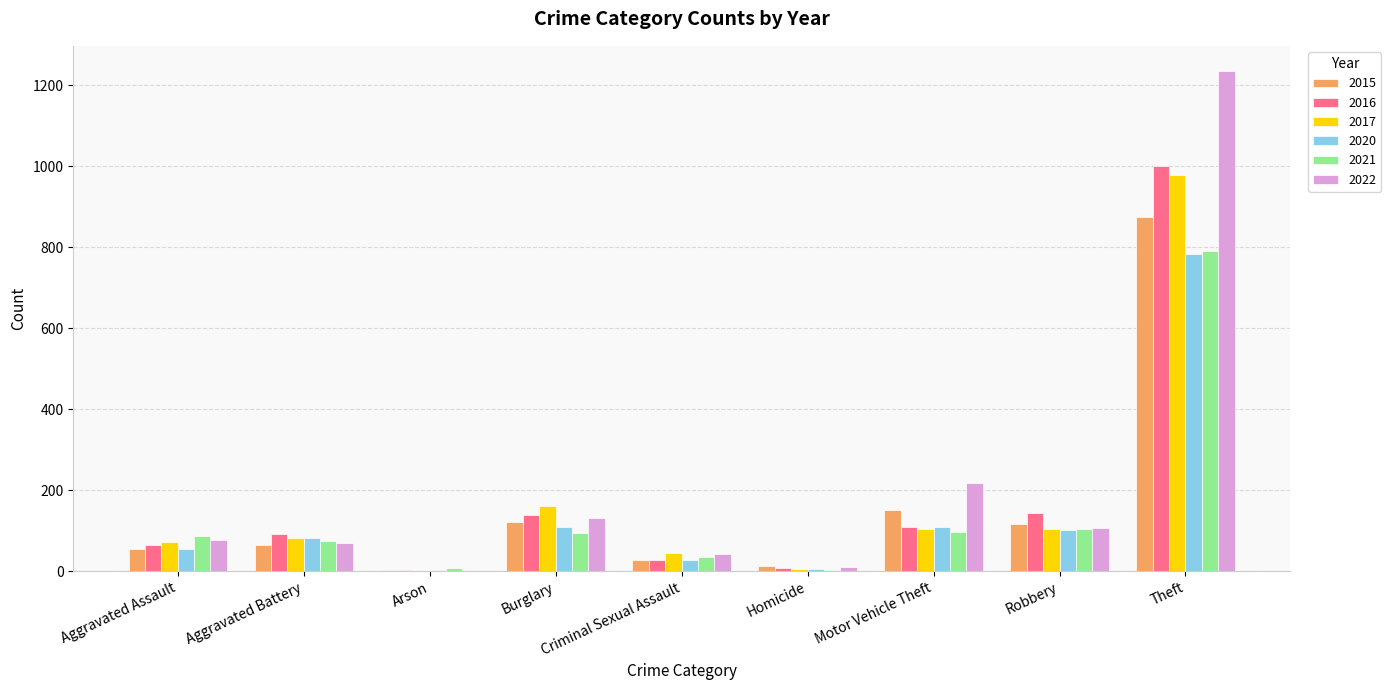

What is the sum of all 2020 values?

1278